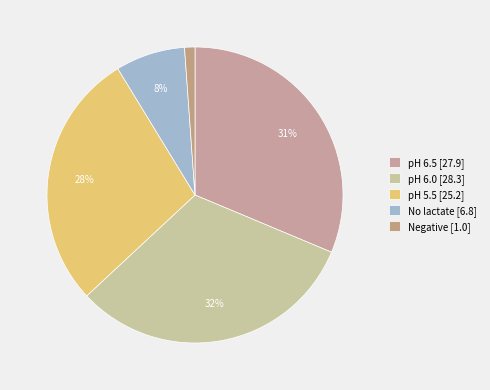

To the nearest percent, what is the combined percentage of pH 5.5 and pH 6.0?

60%